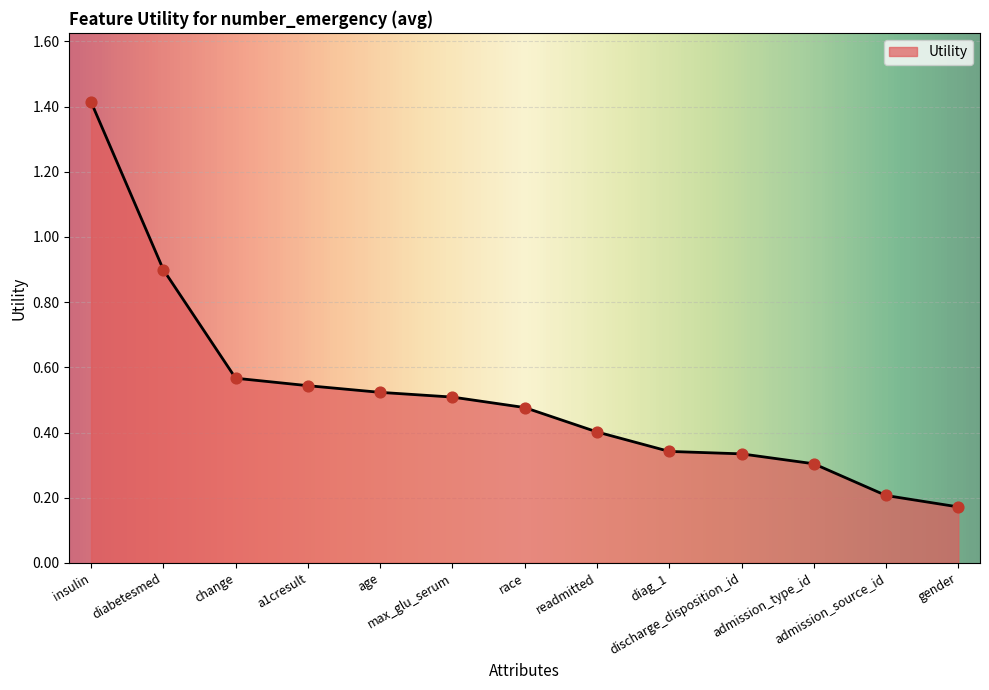

Which has a higher value, age or readmitted?

age